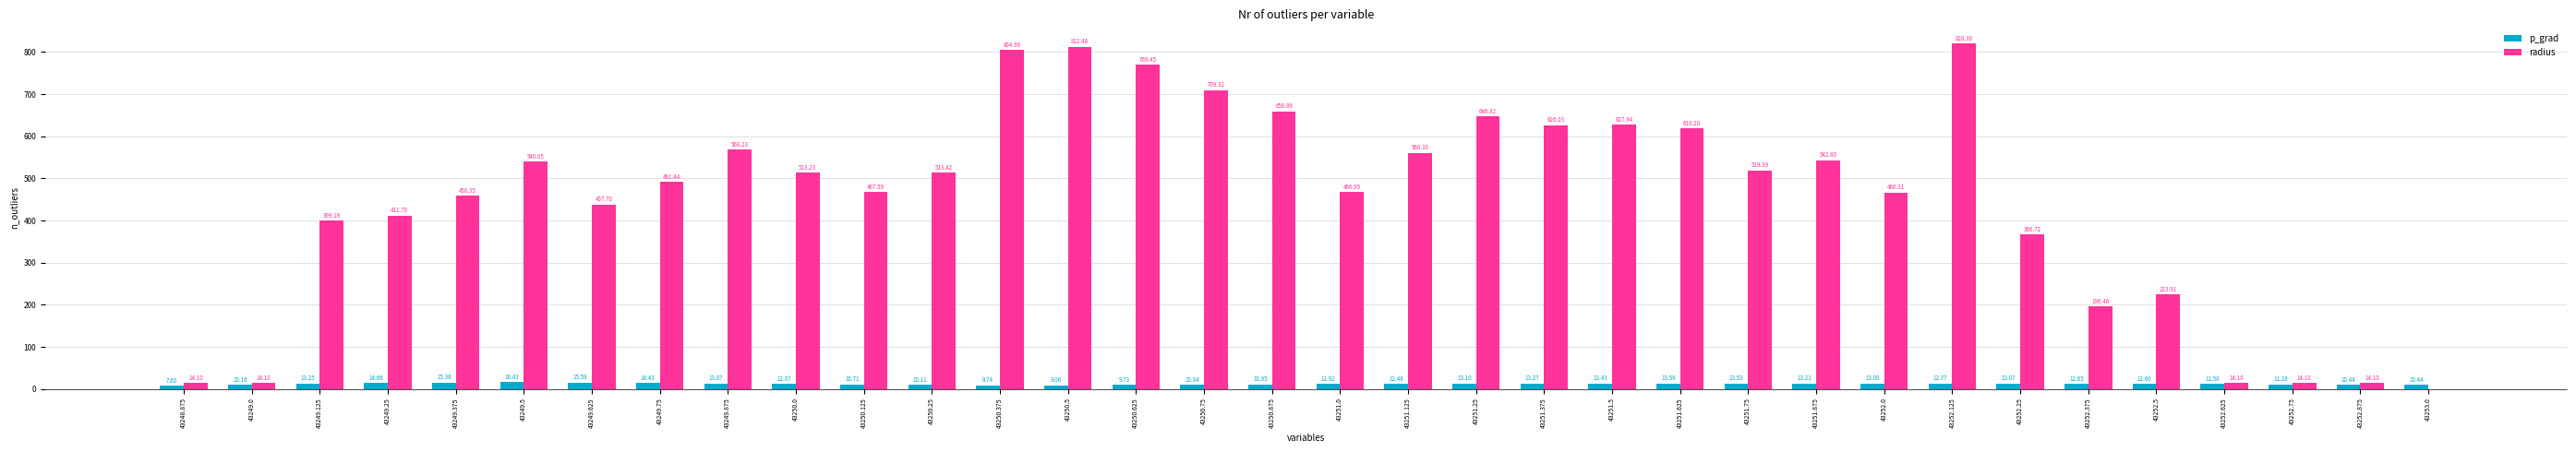

What is the sum of all radius values?

15308.7